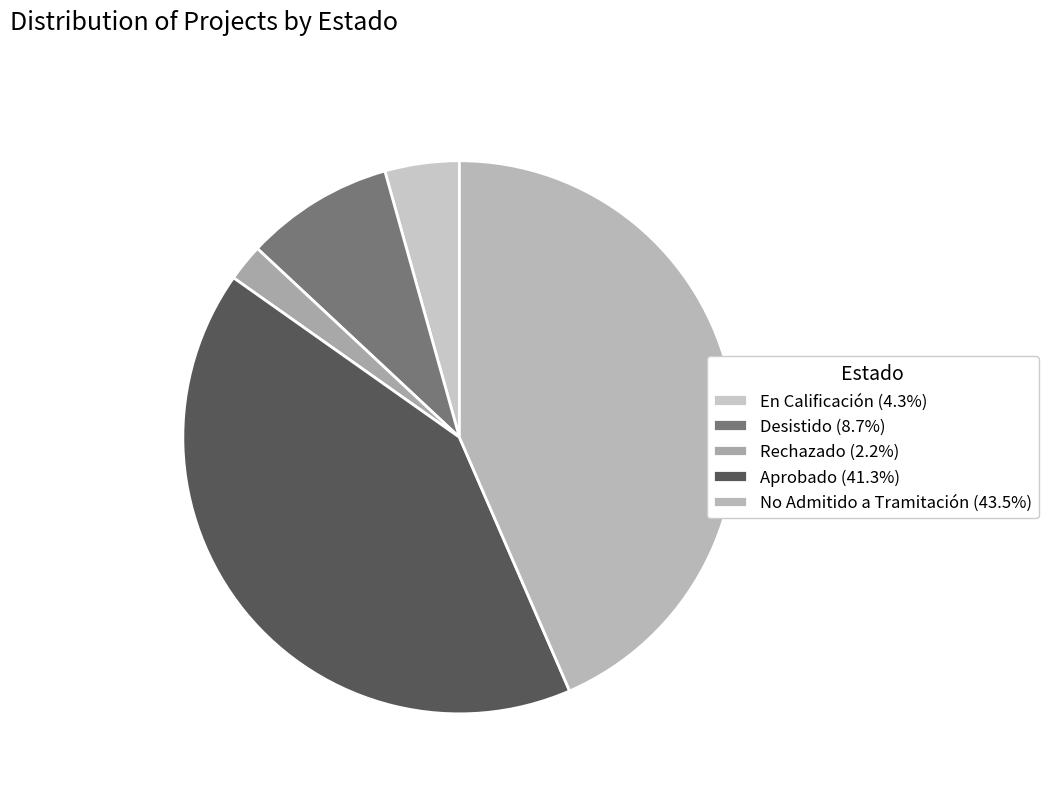

True or false: En Calificación accounts for 4% of the total.

True